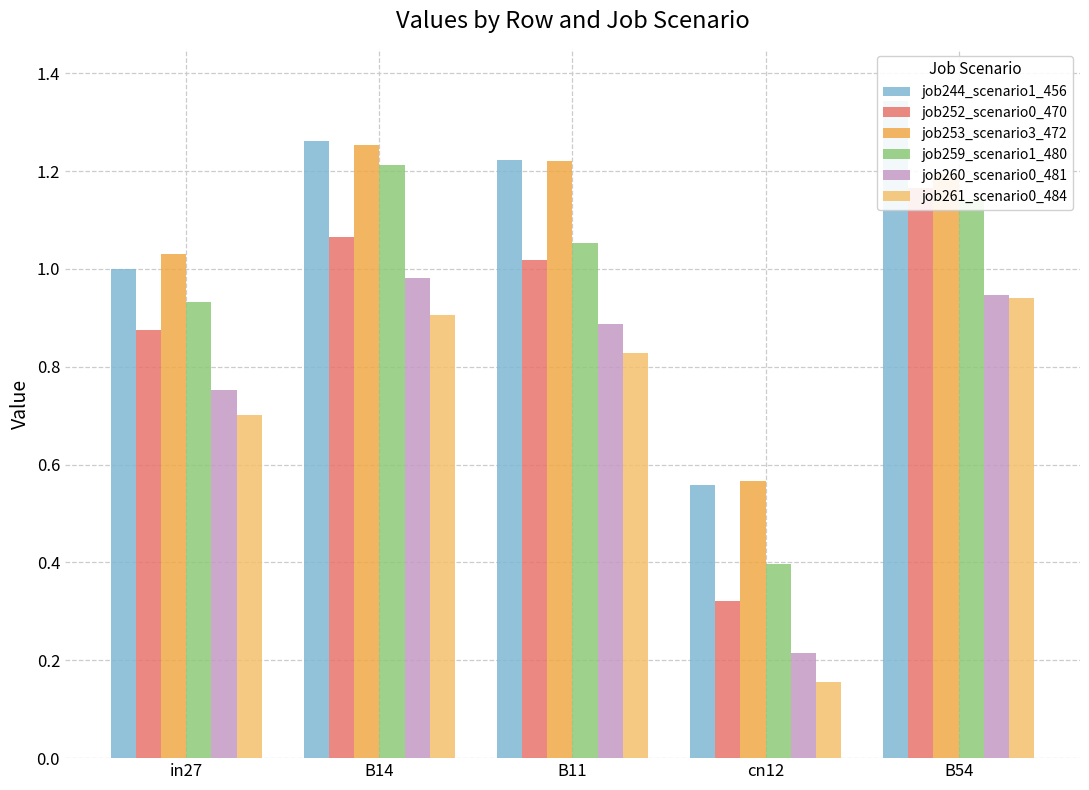

What is the approximate value of job261_scenario0_484 at B54?

0.9